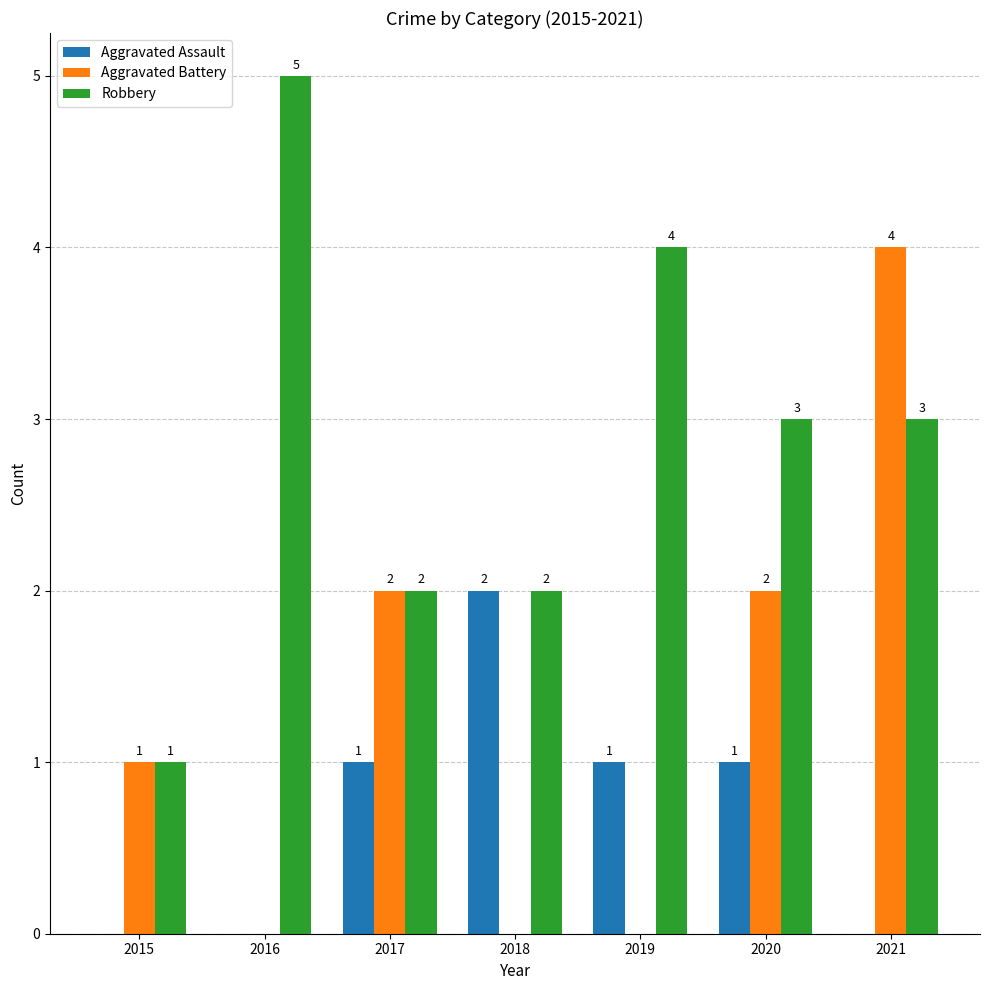

How many values in Aggravated Assault are above zero?

4